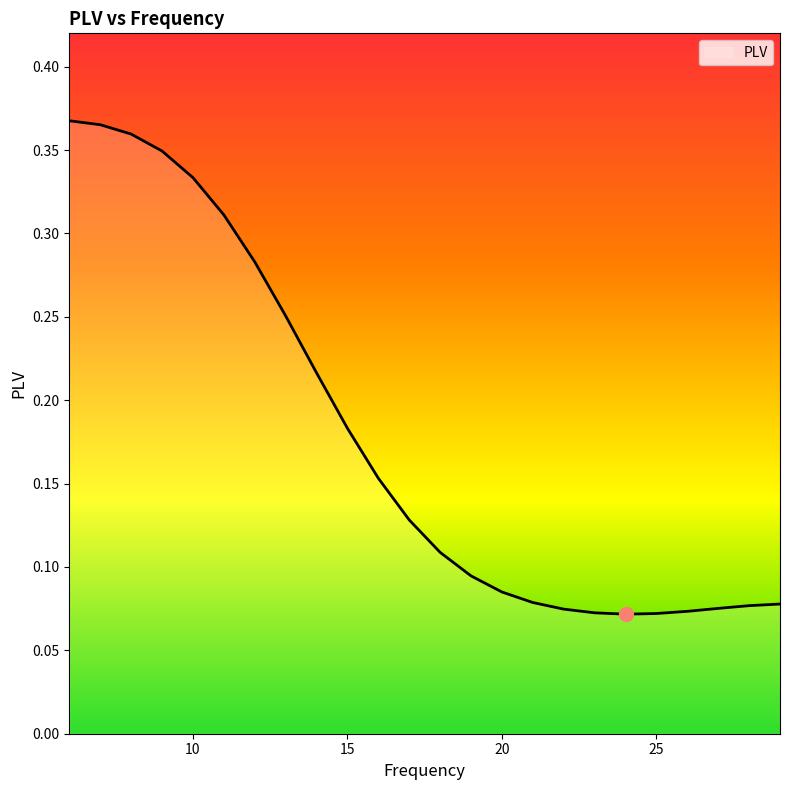

How many lines are shown in the chart?

1